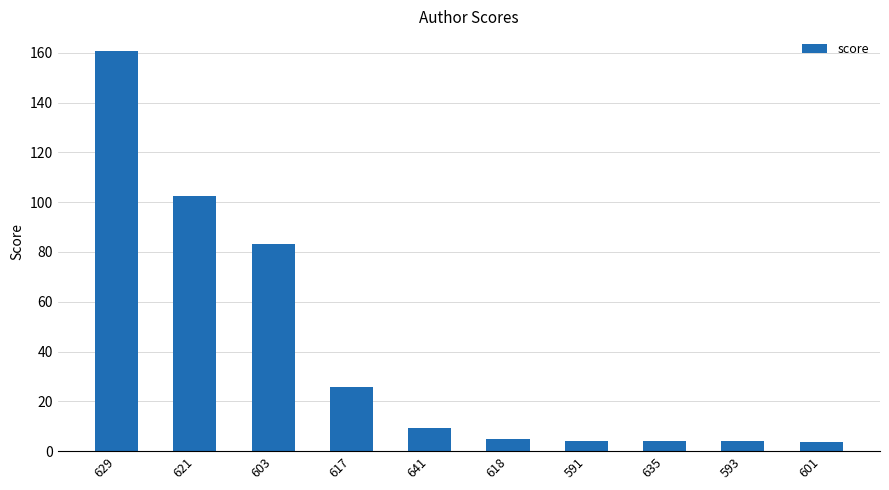

What is the difference between the maximum and minimum values?

157.0